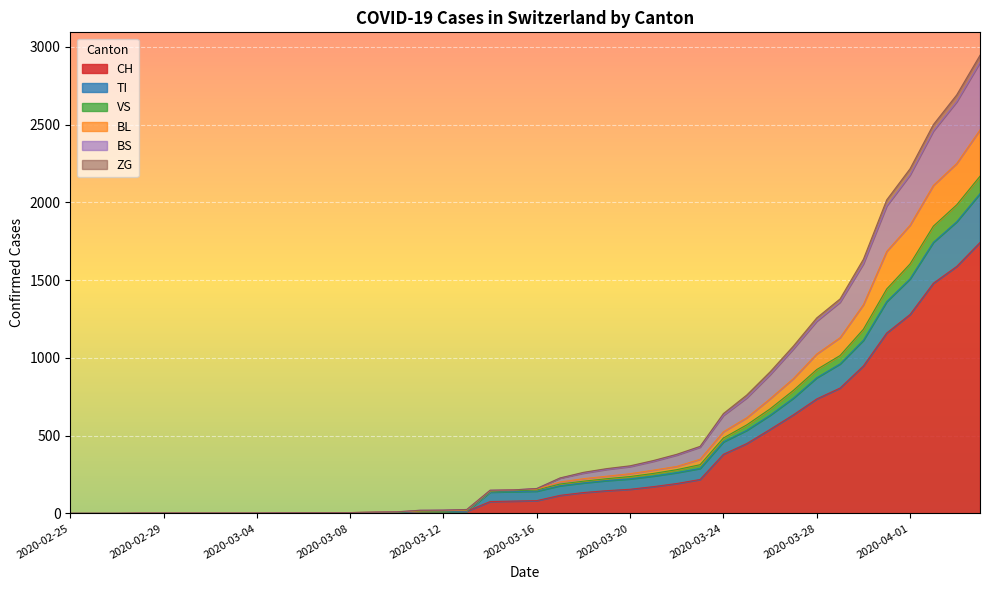

Rank the categories by BS value from lowest to highest.

2020-02-25, 2020-02-26, 2020-02-27, 2020-02-28, 2020-02-29, 2020-03-01, 2020-03-02, 2020-03-03, 2020-03-04, 2020-03-05, 2020-03-06, 2020-03-07, 2020-03-08, 2020-03-09, 2020-03-10, 2020-03-11, 2020-03-12, 2020-03-13, 2020-03-14, 2020-03-15, 2020-03-16, 2020-03-17, 2020-03-18, 2020-03-19, 2020-03-20, 2020-03-21, 2020-03-22, 2020-03-23, 2020-03-24, 2020-03-25, 2020-03-26, 2020-03-27, 2020-03-28, 2020-03-29, 2020-03-30, 2020-03-31, 2020-04-01, 2020-04-02, 2020-04-03, 2020-04-04